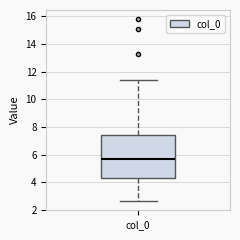

Read this box plot against the y-axis: the position of the median line, the range covered by the box, and the ends of both whiskers. The values are not printed on the chart, so give them approximately, as read against the axis.

median 5.6, box 4.4 to 7.4, whiskers 2.6 to 11.4